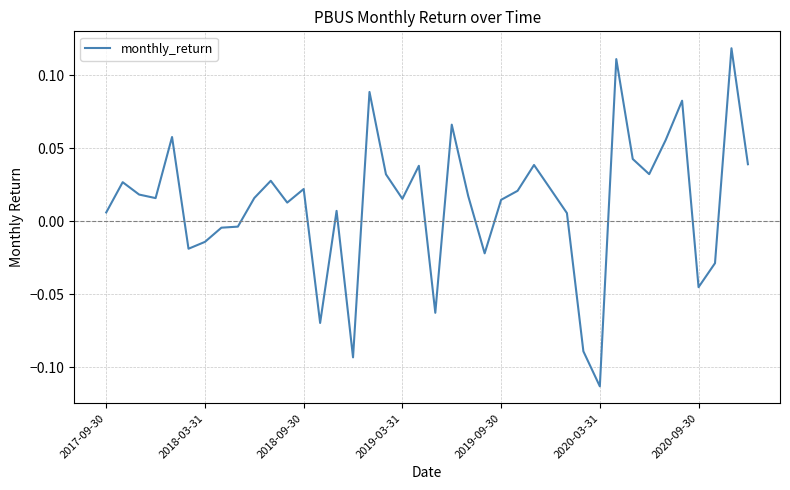

Where does the data first go above 0?

2017-09-30